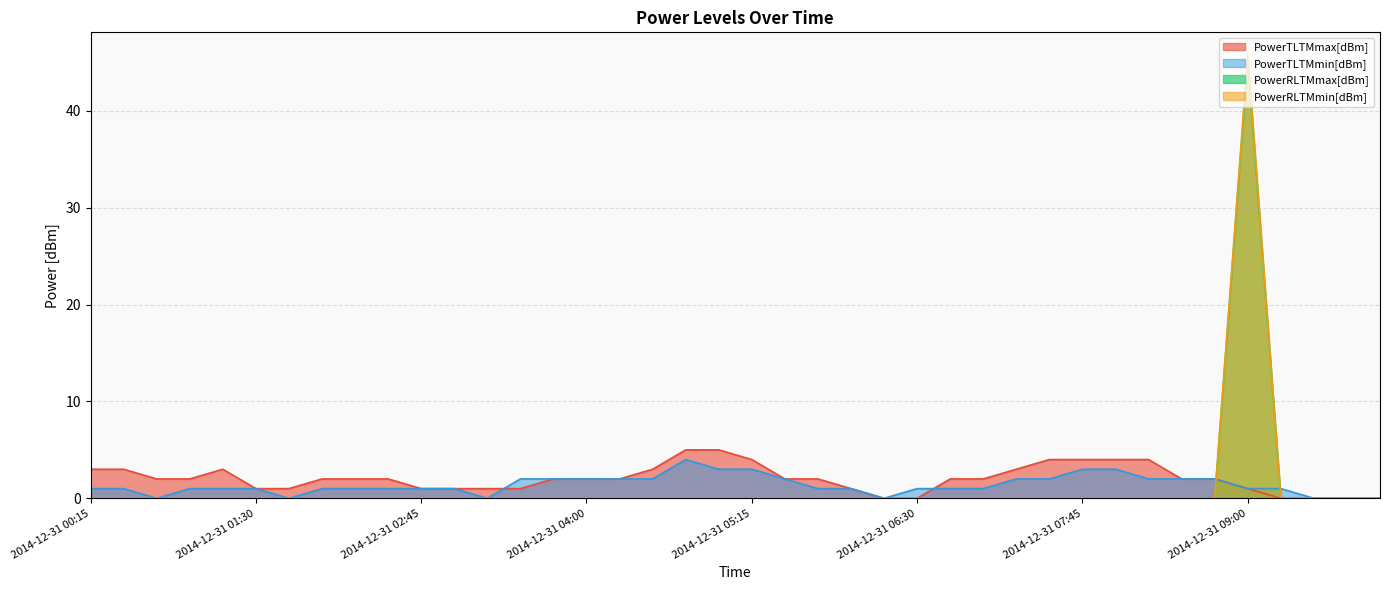

Is it true that PowerRLTMmin[dBm] equals 0.0 at 2014-12-31 08:45?

True